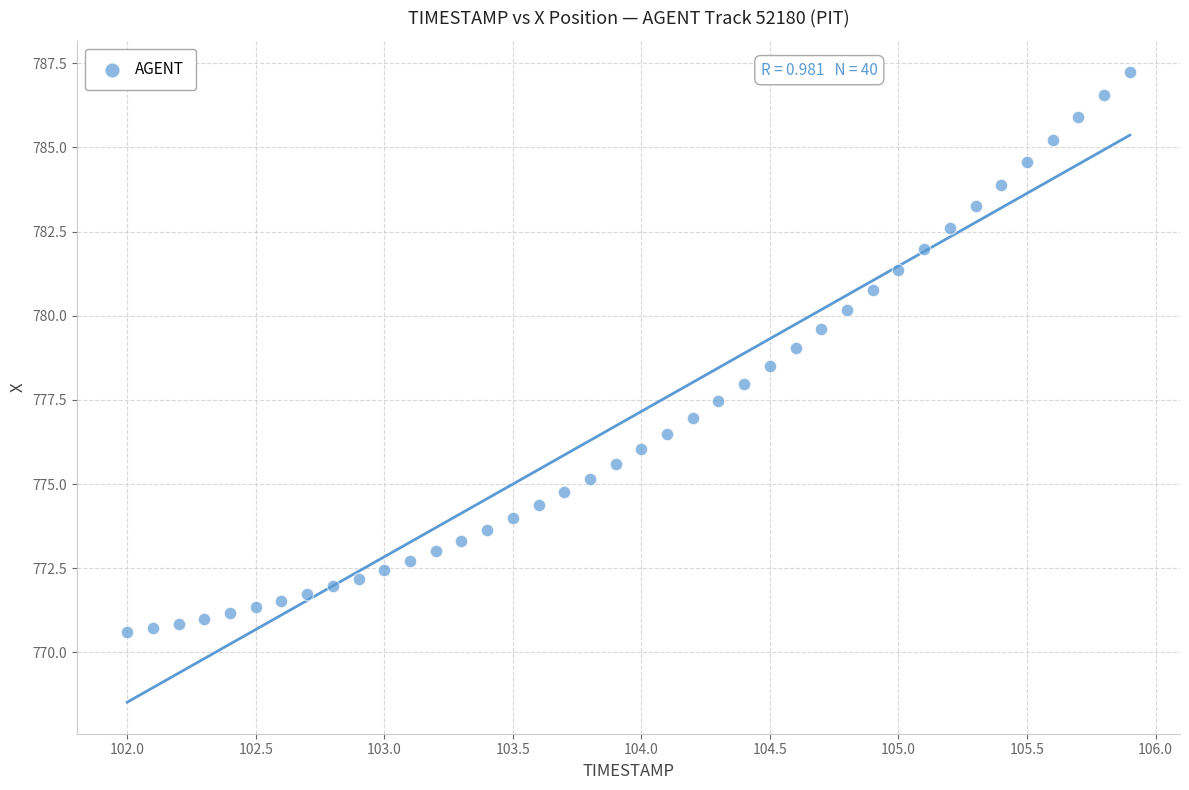

What is the range of Y values (max minus min)?

16.6